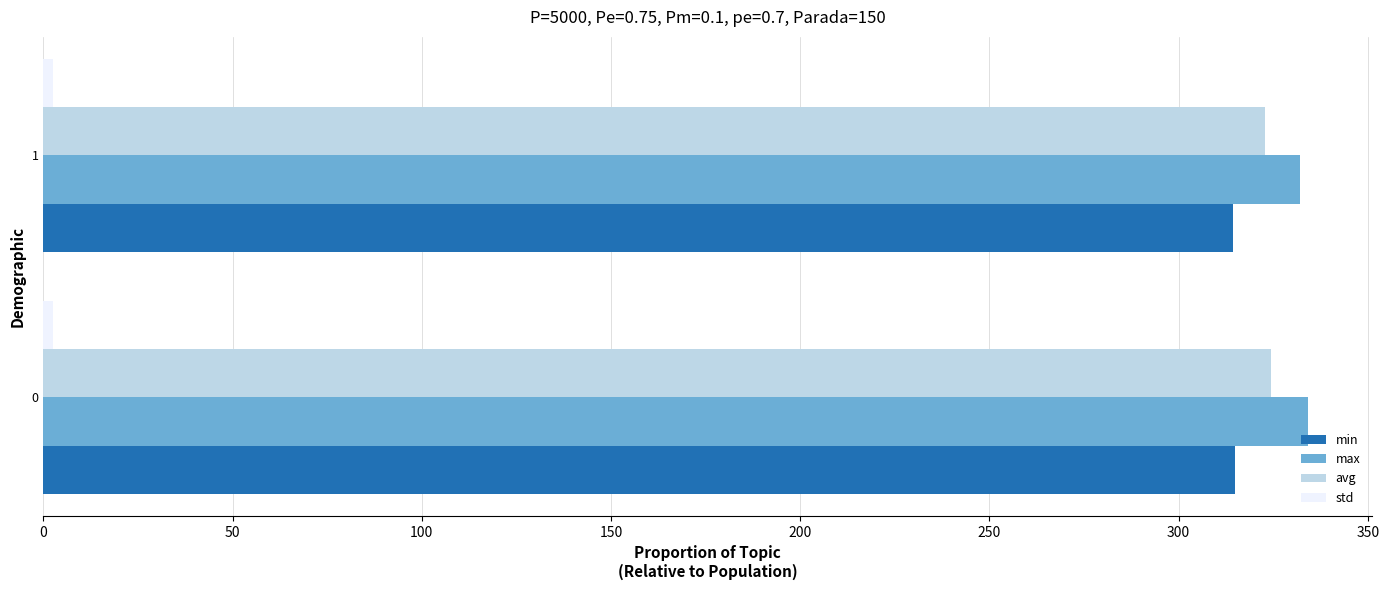

Is it true that max equals 334.3 at 0?

True